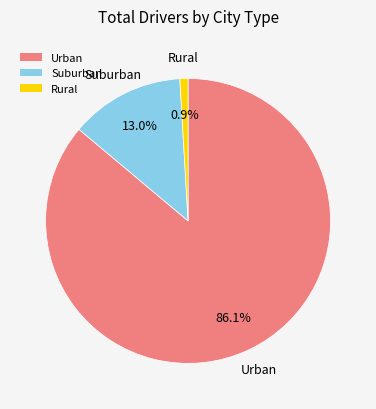

Which category has the biggest portion of the pie?

Urban